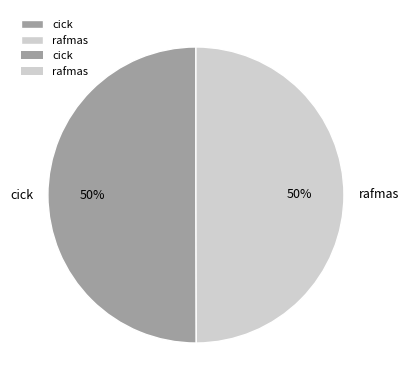

To the nearest percent, what is the average slice percentage?

50%